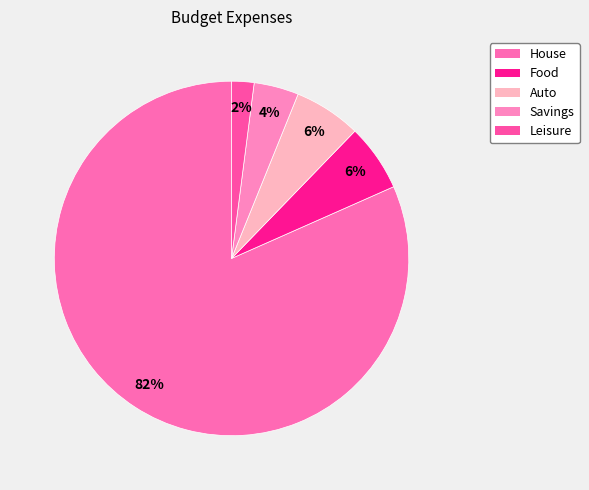

Does any single category account for the majority?

Yes